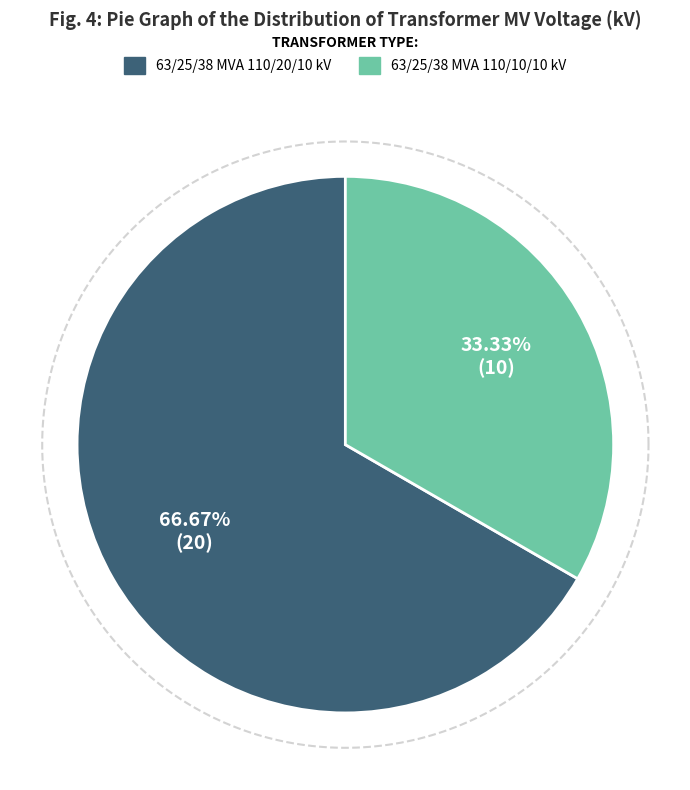

What is the change in value from 63/25/38 MVA 110/20/10 kV to 63/25/38 MVA 110/10/10 kV?

-10